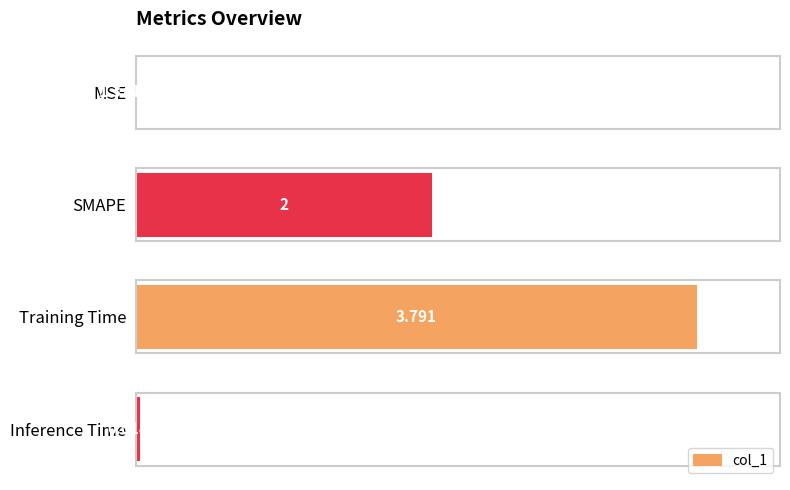

Between Inference Time and Training Time, which is larger?

Training Time